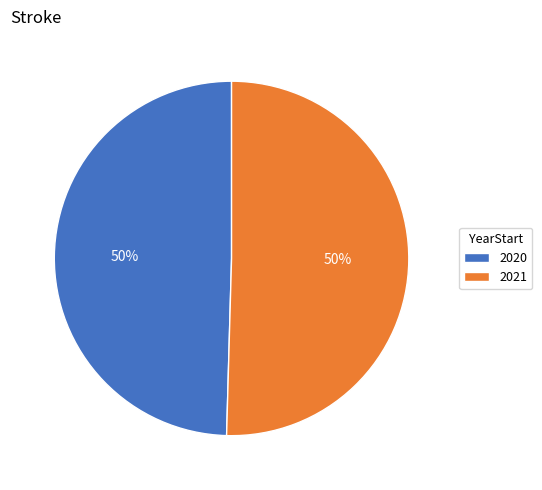

What percentage is the 2020 slice, to the nearest percent?

50%